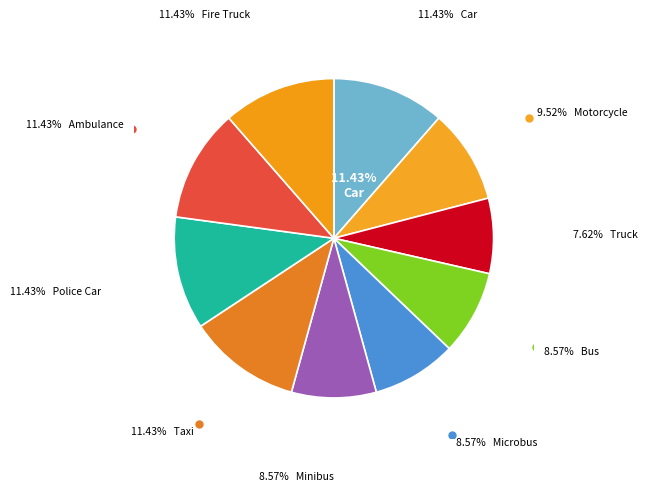

Does Truck represent more than half of the total?

No